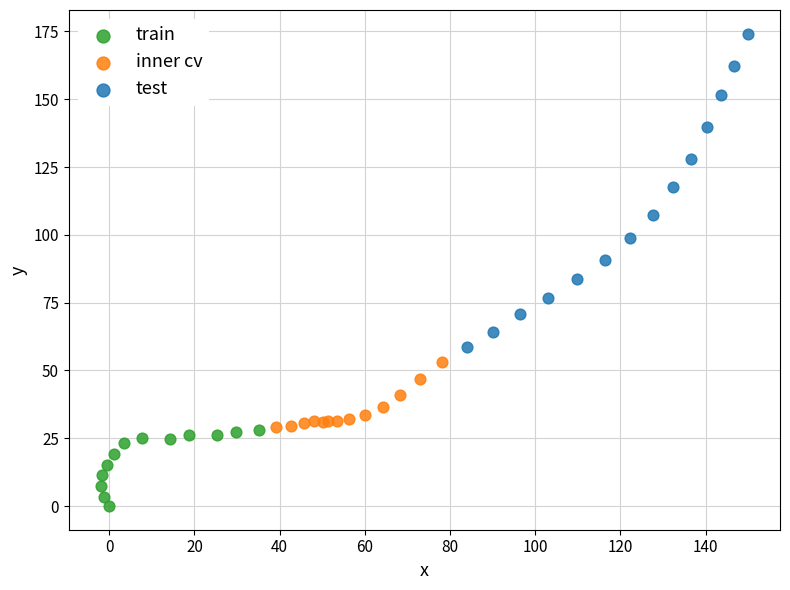

What are all the series names shown in the legend?

train, inner cv, test